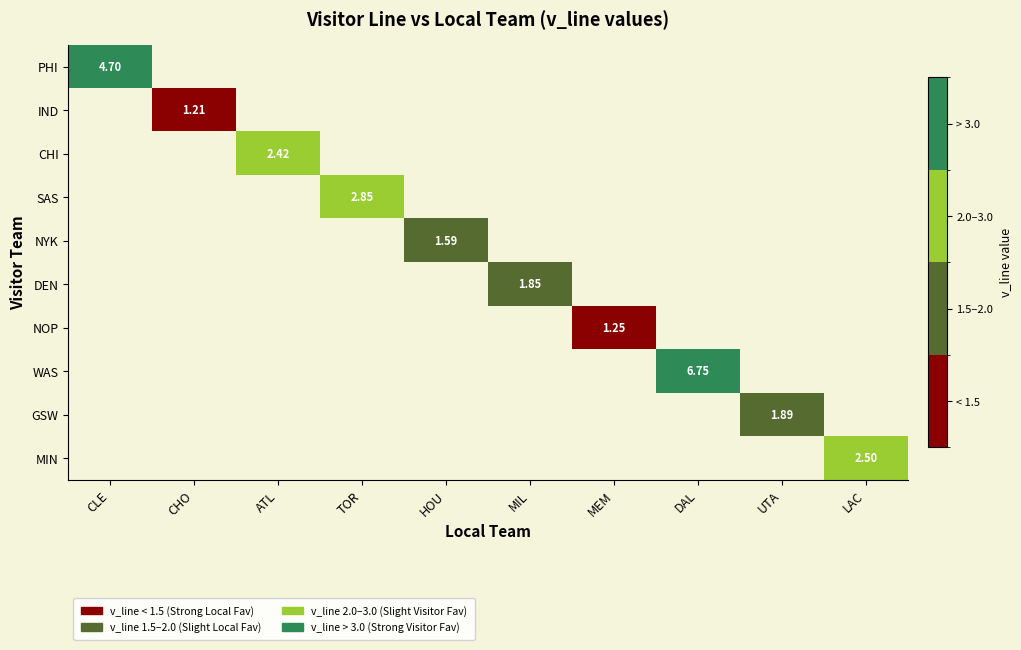

At which label does DEN first exceed 1?

MIL